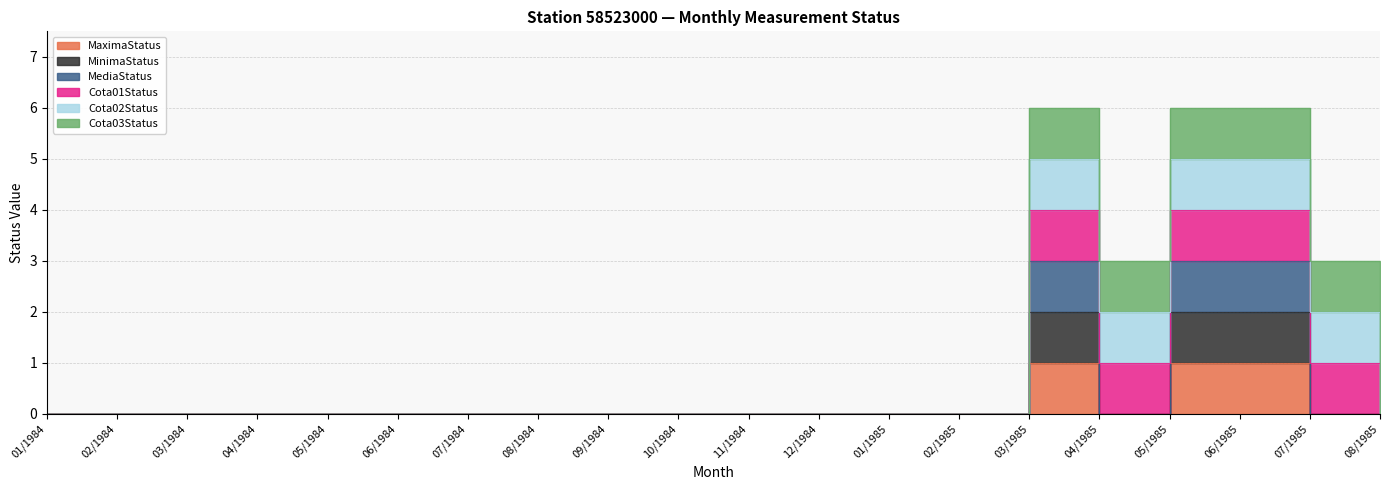

Is it true that MaximaStatus equals 0 at 04/1984?

True